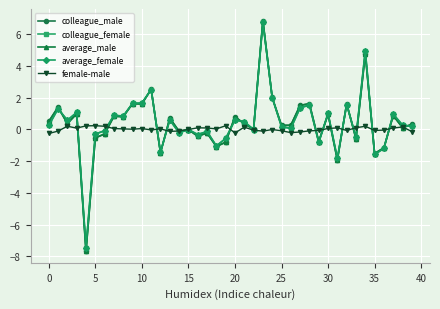

What is the average value of the colleague_male series?

0.4